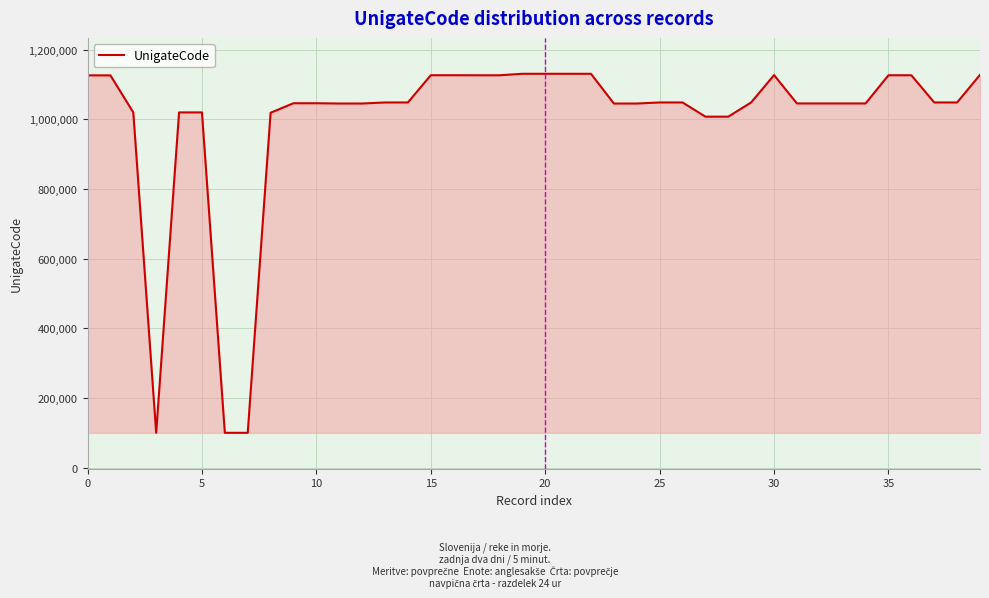

What is the minimum value shown in the chart?

100003